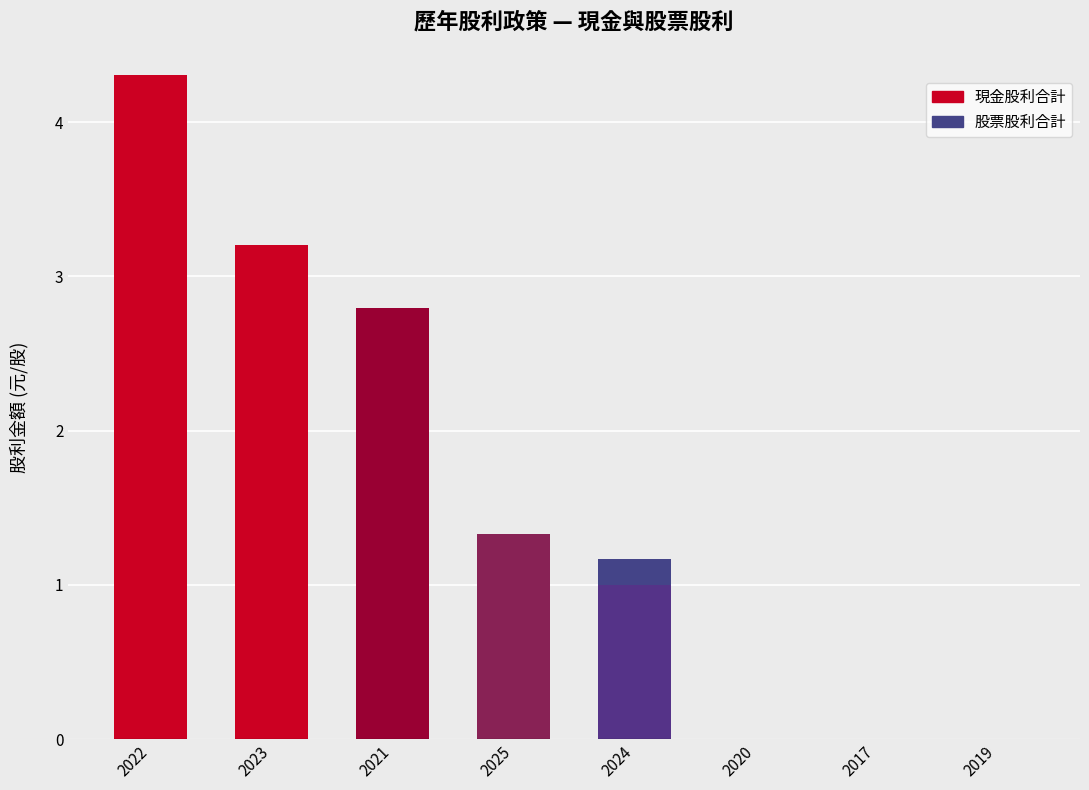

Which category has the highest value in the 現金股利合計 series?

2022